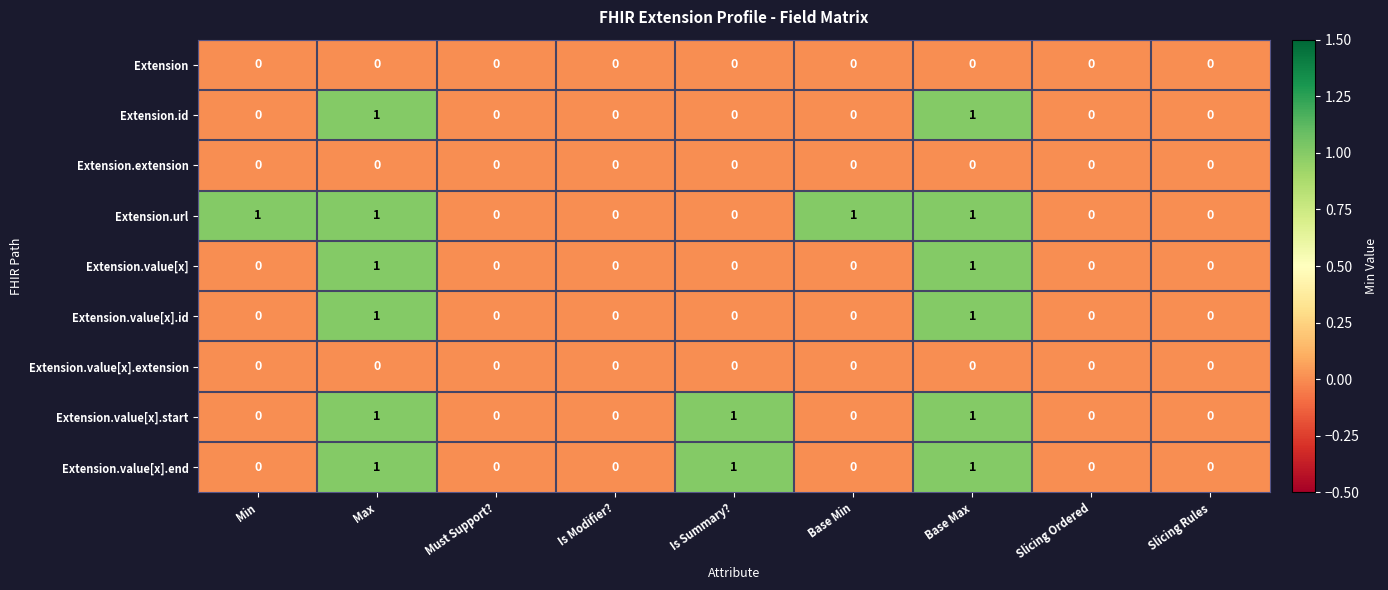

Between Min and Is Modifier?, which series saw the biggest shift?

Extension.url